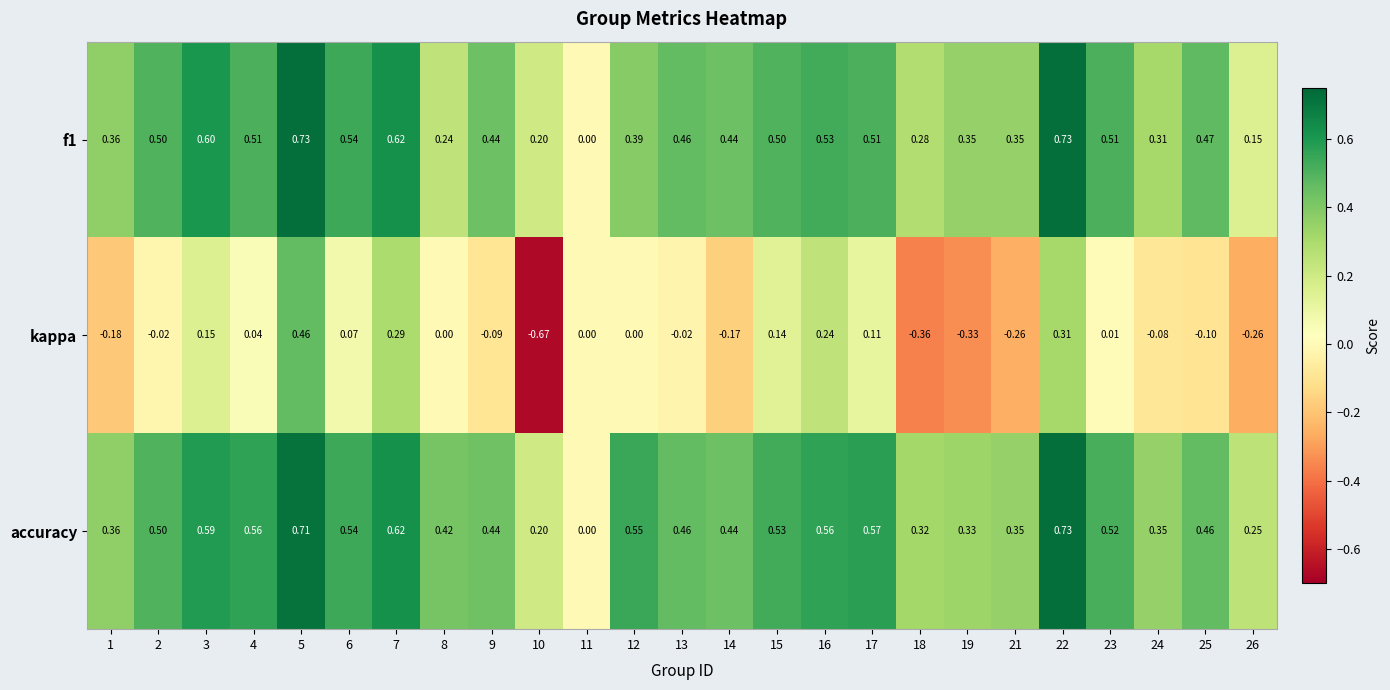

Which series changed the most between 10 and 18?

kappa